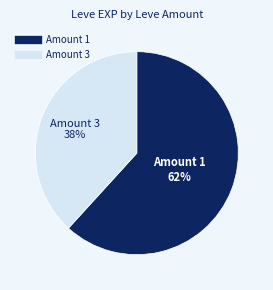

Is there any slice that represents more than half of the pie?

Yes